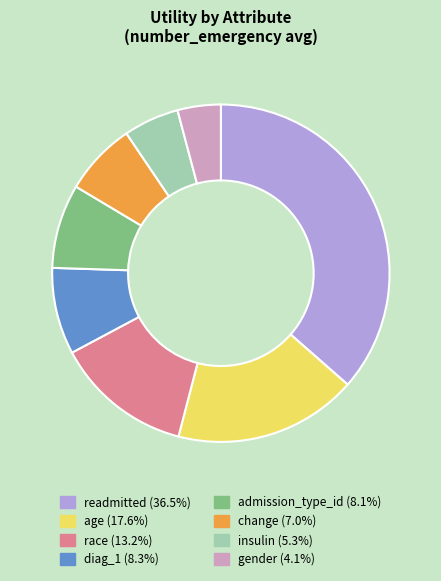

Does readmitted represent more than half of the total?

No